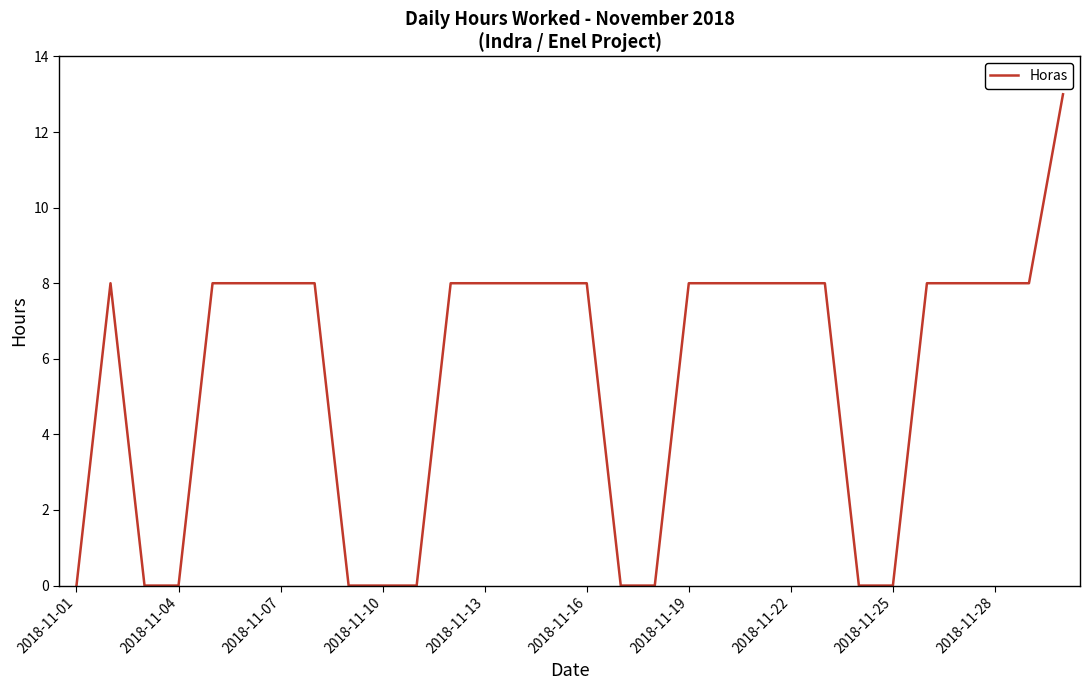

What is the greatest value displayed?

13